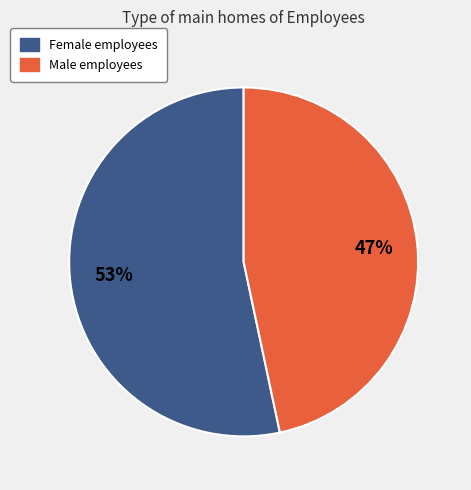

To the nearest percent, what is the average slice percentage?

50%